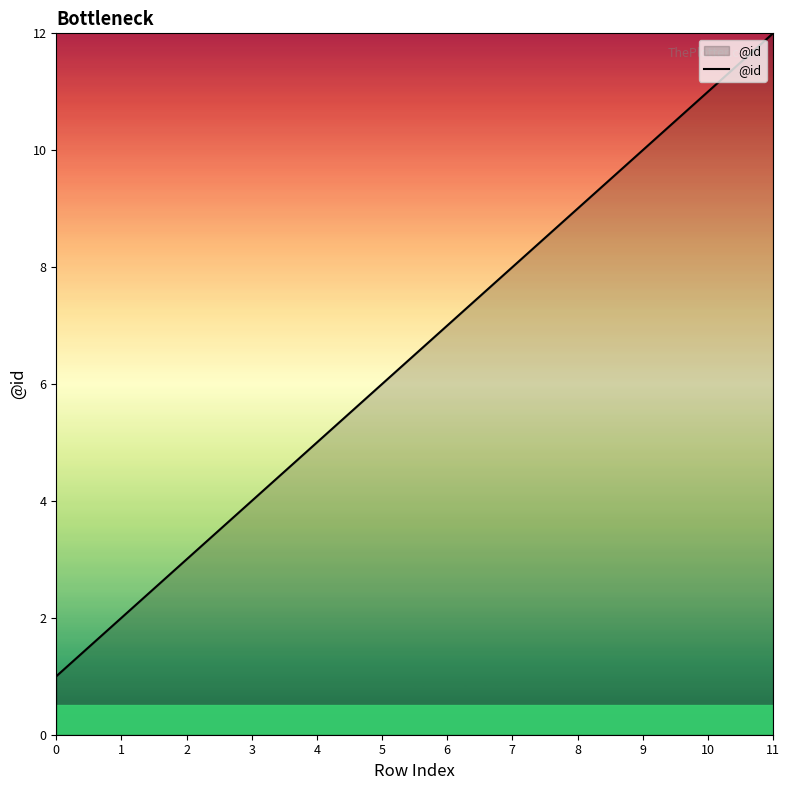

How many values are below 7?

6